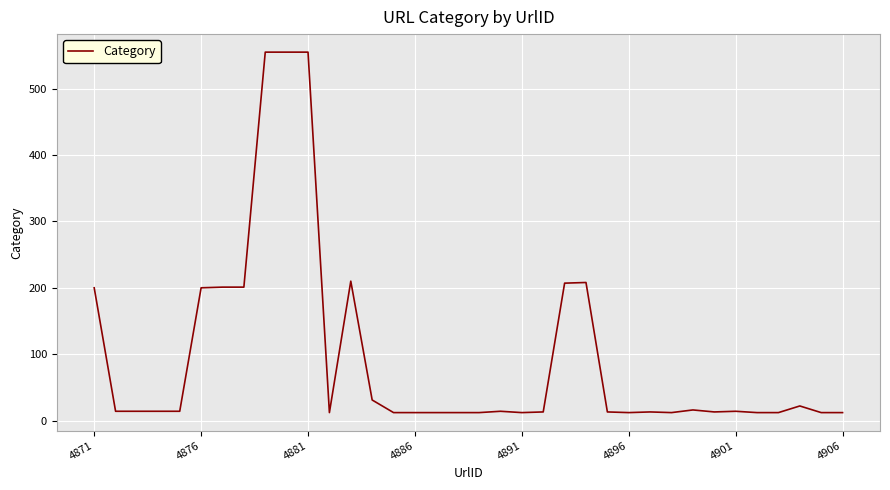

What is the greatest value displayed?

555